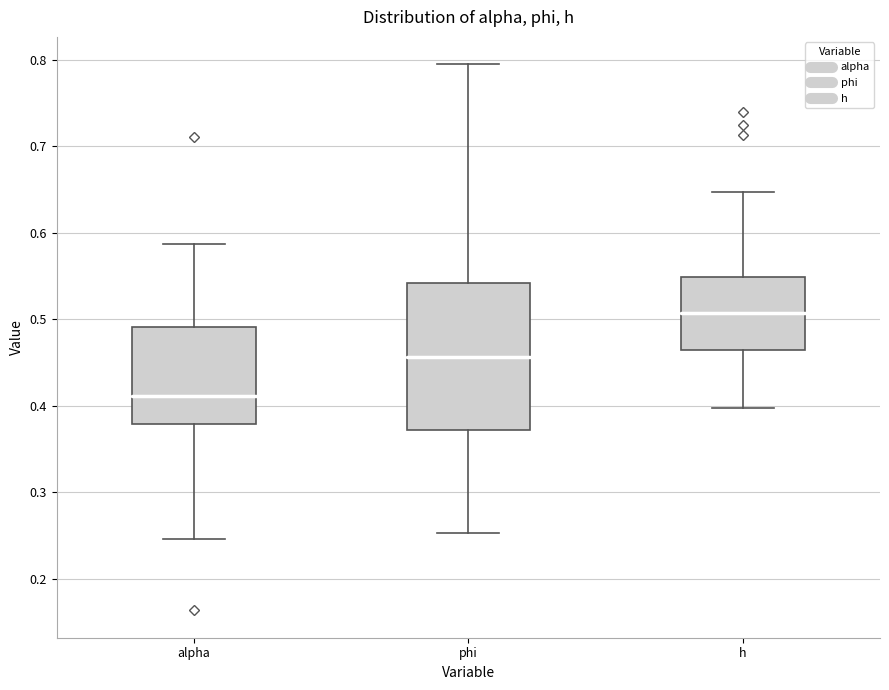

Comparing the boxes themselves (not the whiskers), which one is the tallest?

phi